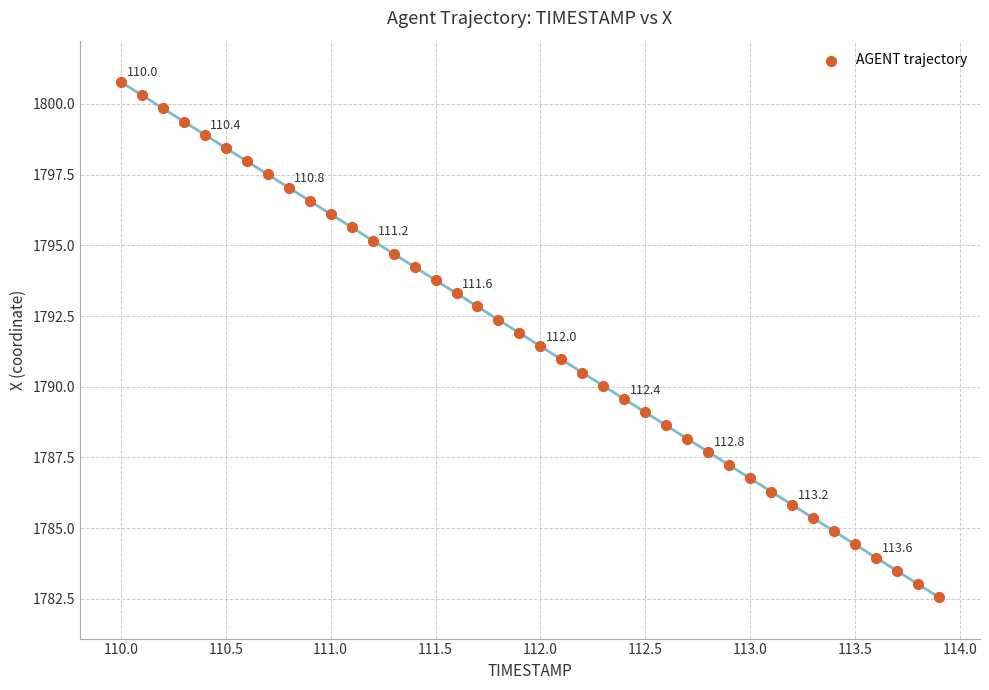

What is the range of X values (max minus min)?

3.9